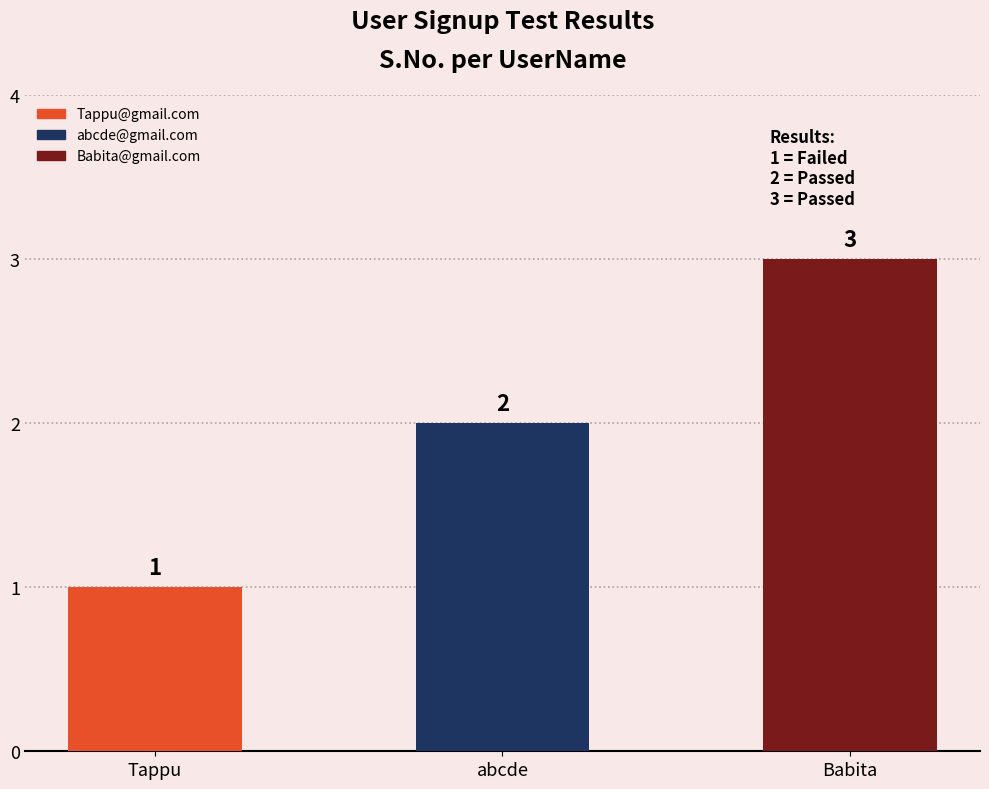

What is the value of the 1st bar from the left?

1